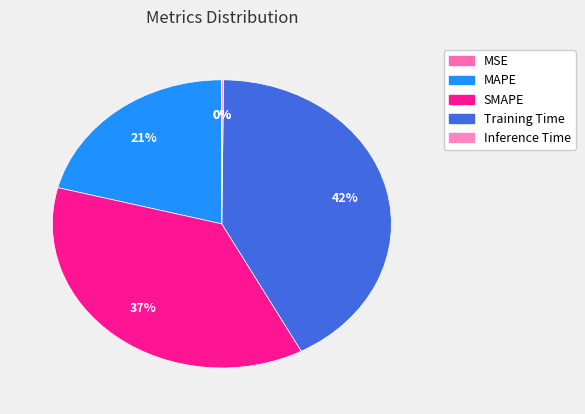

Between Inference Time and MAPE, which is larger?

MAPE